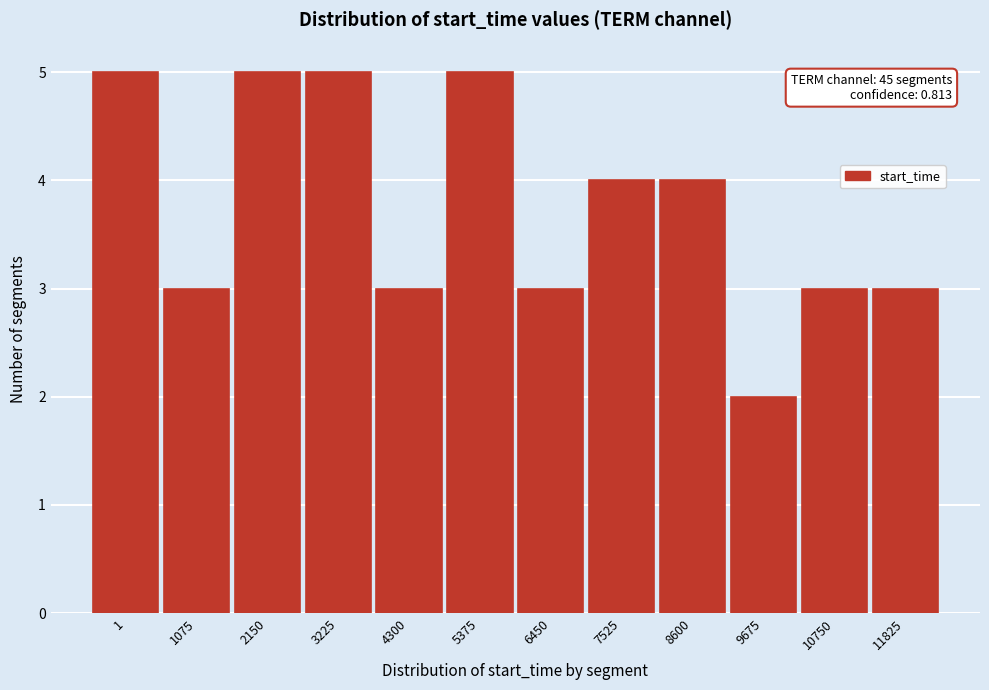

Reading left to right, extract all data points from this chart.

5	3	5	5	3	5	3	4	4	2	3	3